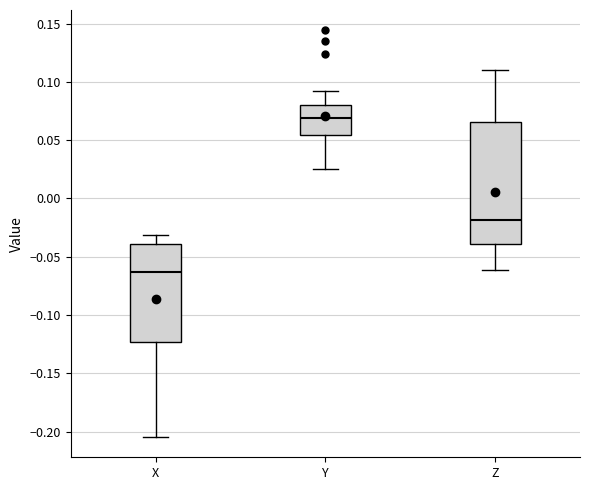

Reading left to right, transcribe this box plot: for each box, give where its median line is, the range the box spans, and where its two whiskers end, as read against the y-axis. The values are not printed on the chart, so give them approximately, as read against the axis.

X: median -0.065, box -0.125 to -0.040, whiskers -0.205 to -0.030
Y: median 0.070, box 0.055 to 0.080, whiskers 0.025 to 0.090
Z: median -0.020, box -0.040 to 0.065, whiskers -0.060 to 0.110